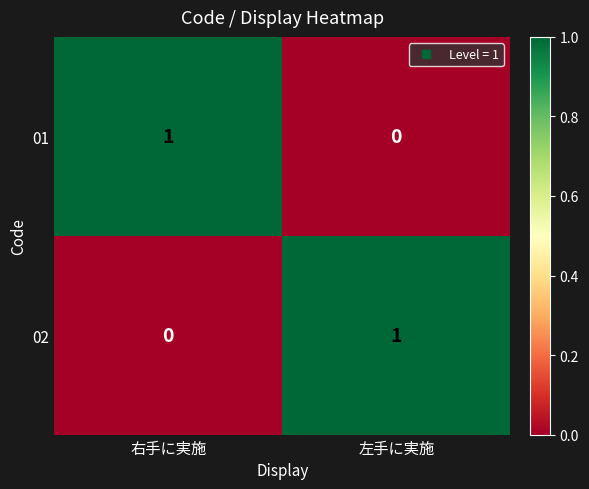

List the labels in order of 02 value, largest first.

左手に実施, 右手に実施